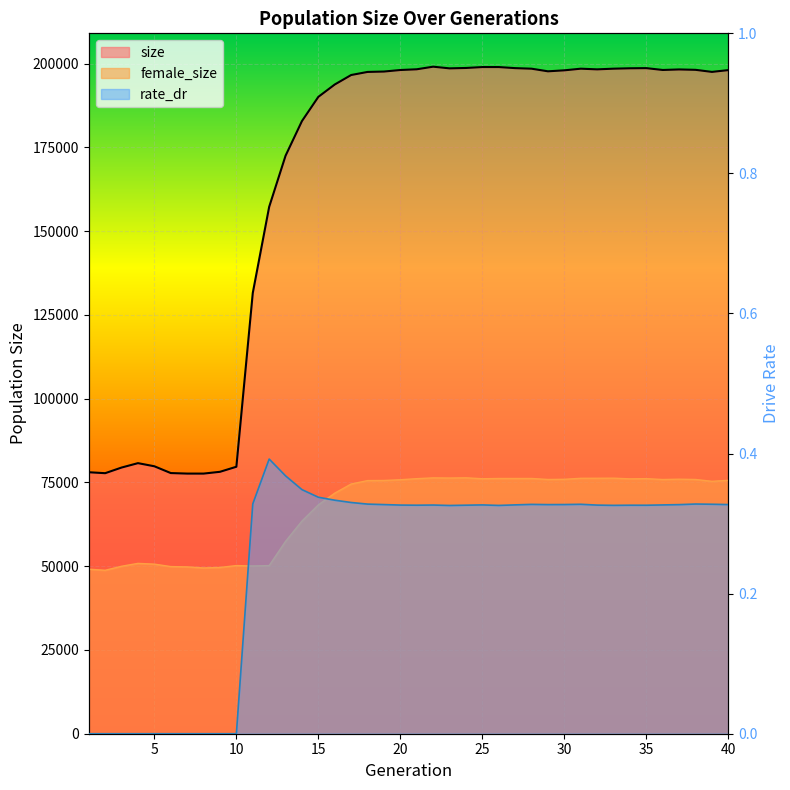

What is the difference between the rate_dr values at 13 and 10?

0.4